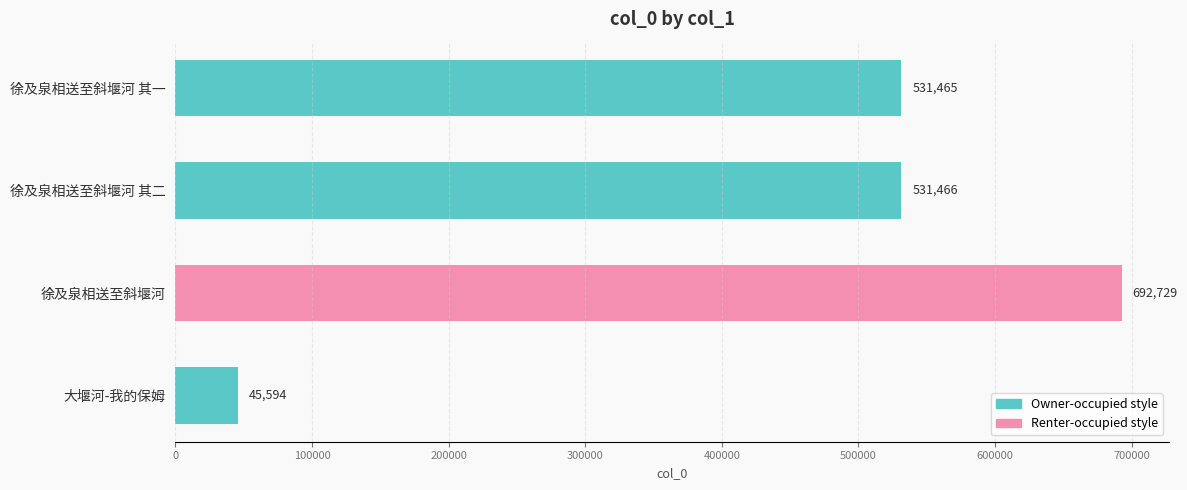

What is the greatest value displayed?

692729